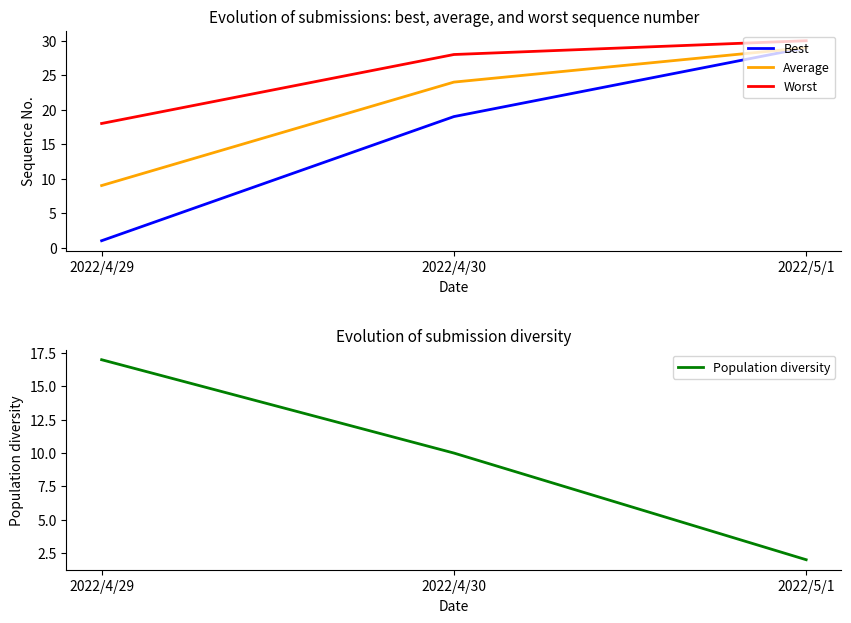

What is the sum of the Population diversity values at 2022/4/30 and 2022/4/29?

27